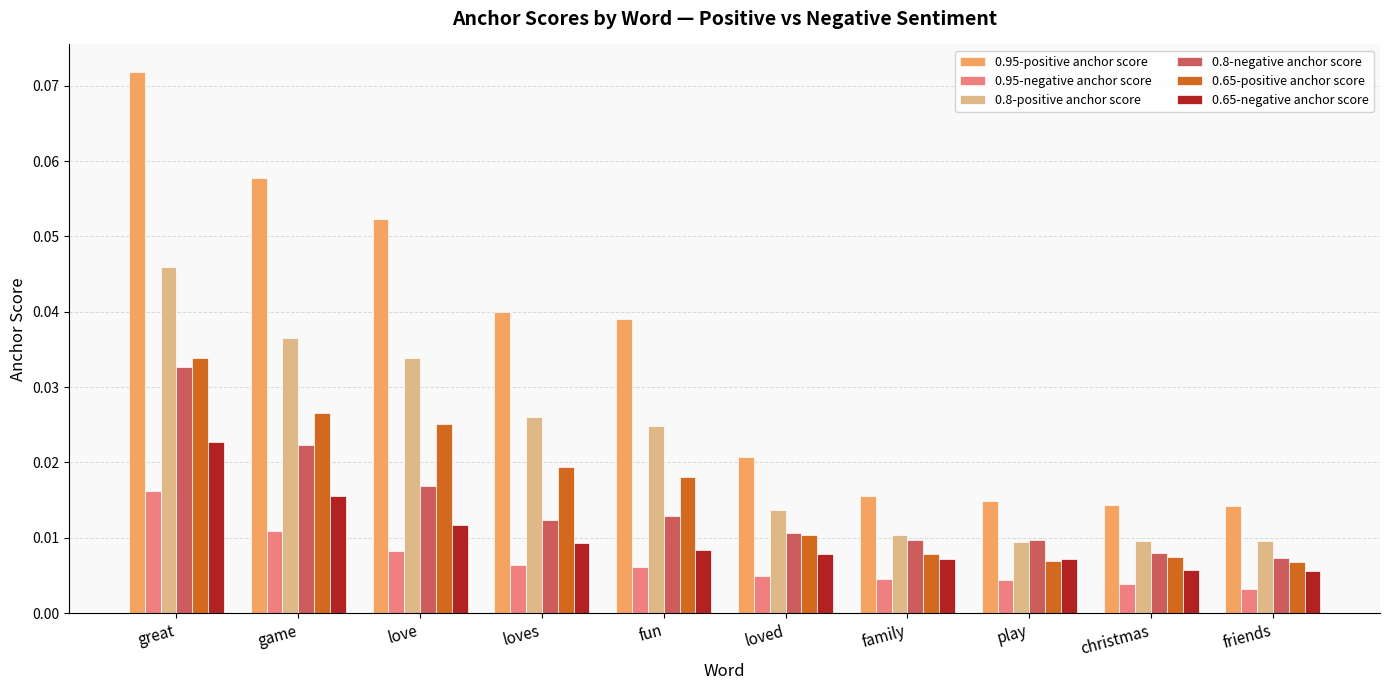

At which category does the chart reach its peak across all series?

great